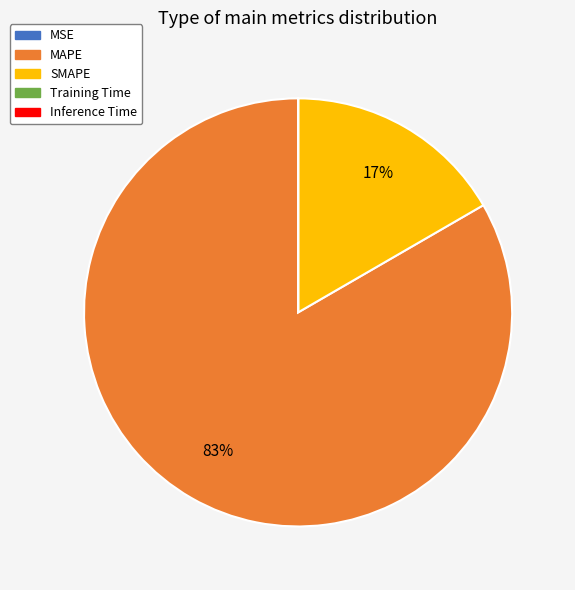

Which category has the biggest portion of the pie?

MAPE